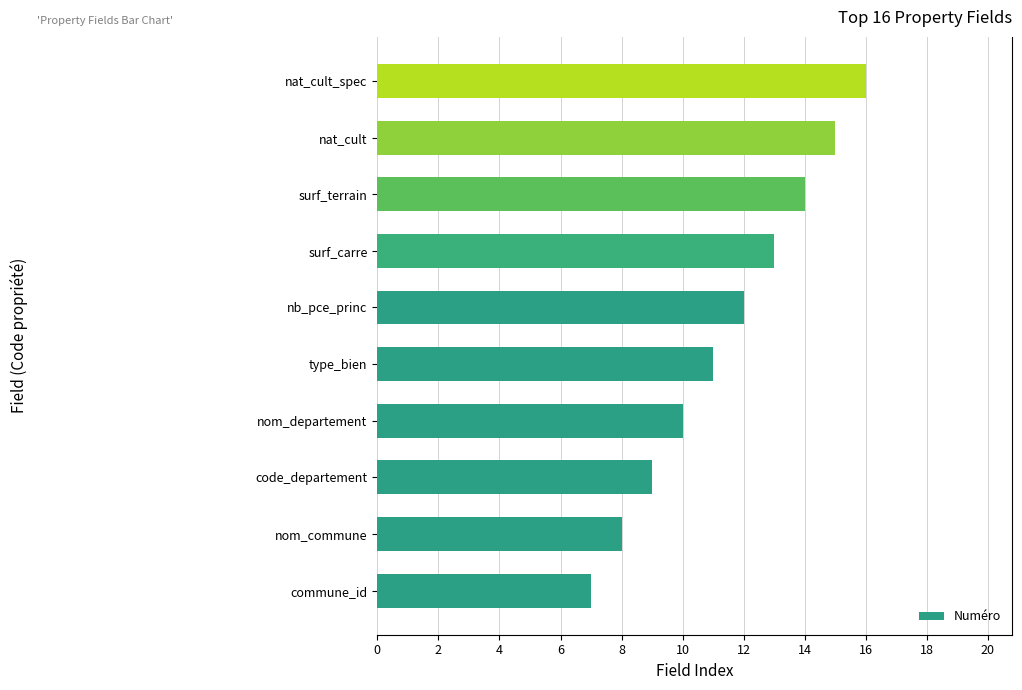

Reading bottom to top, what are all the values shown in this chart?

7	8	9	10	11	12	13	14	15	16